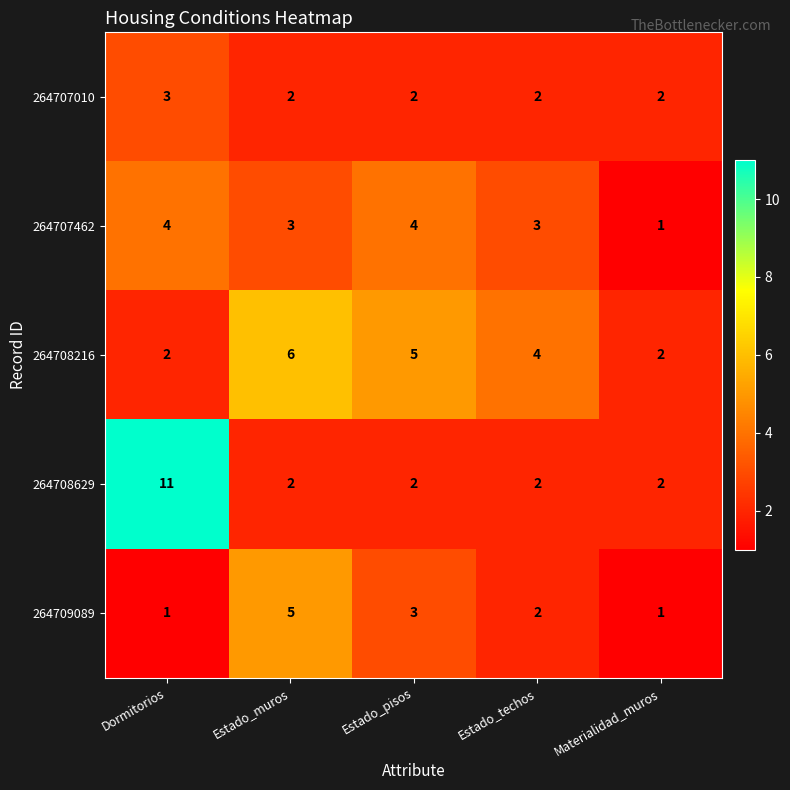

List the series in order of their peak value, highest first.

264708629, 264708216, 264709089, 264707462, 264707010